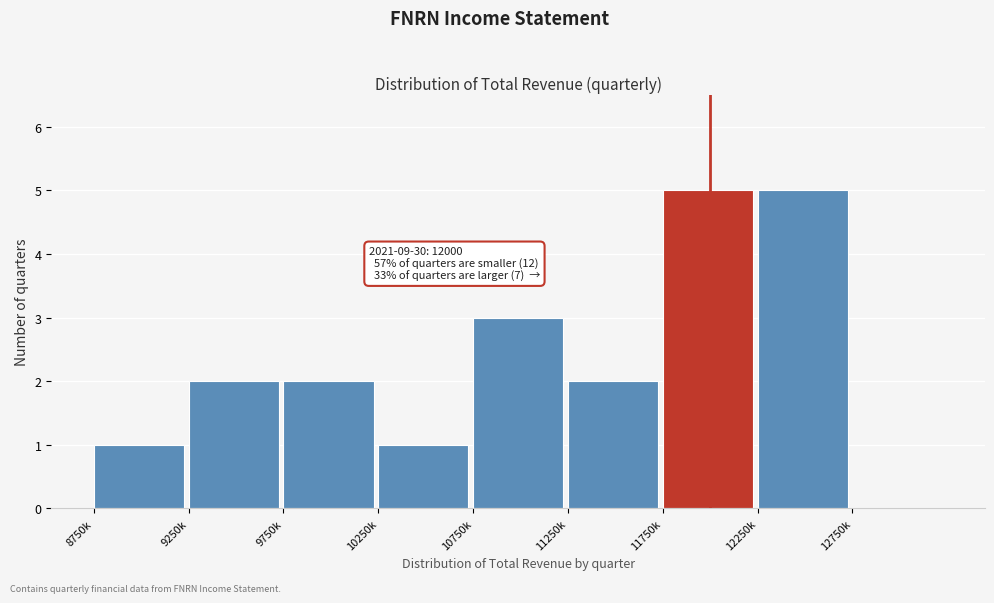

Reading left to right, list all the values displayed in this chart.

8750k=1	9250k=2	9750k=2	10250k=1	10750k=3	11250k=2	11750k=5	12250k=5	12750k=0